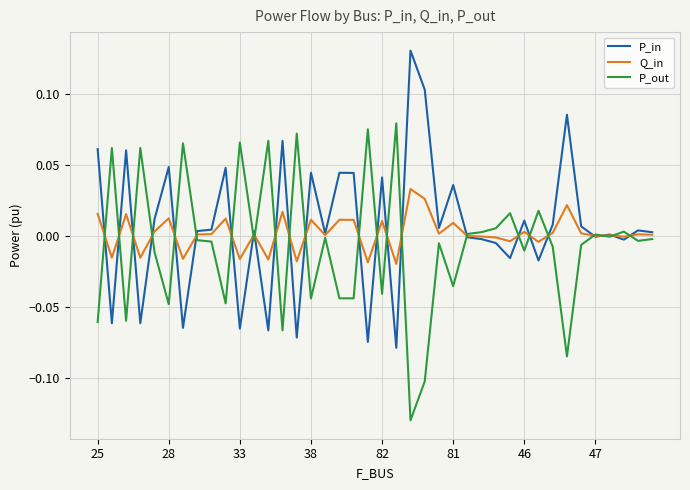

Rank the series by their average value, from lowest to highest.

P_out, Q_in, P_in